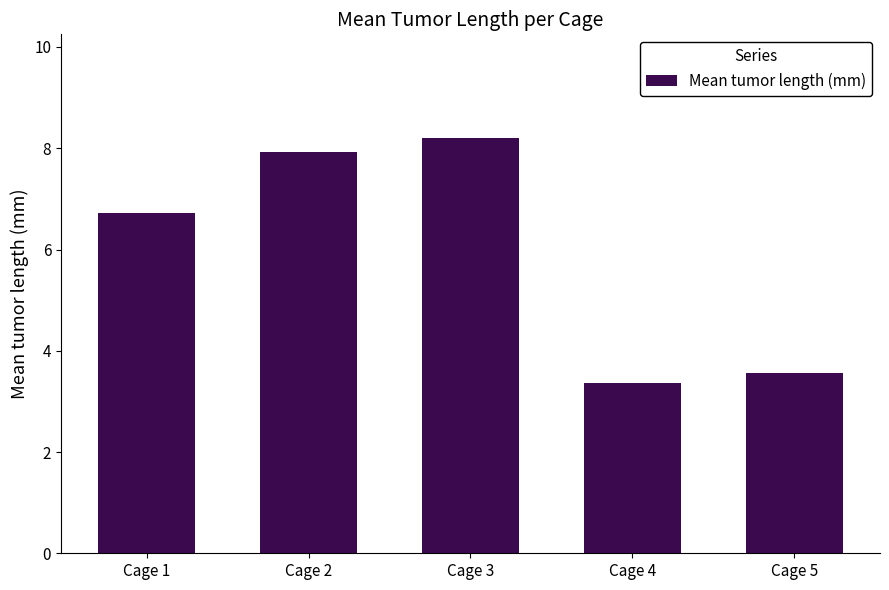

What value does the data have at Cage 5?

3.6